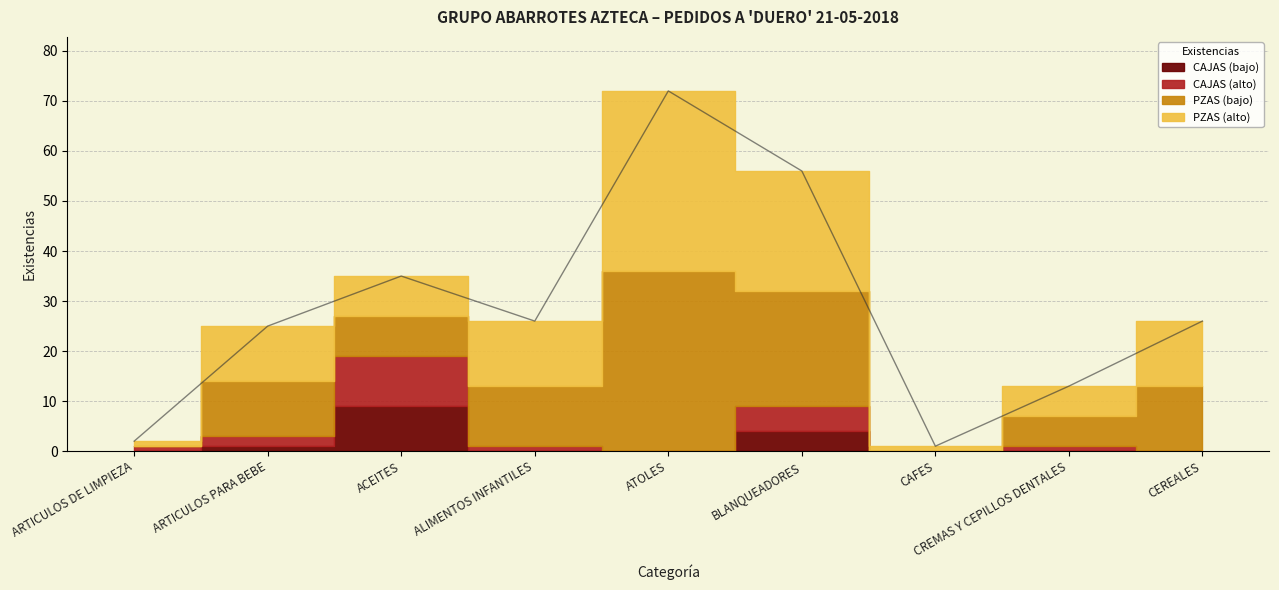

What is the average value of the CAJAS series?

4